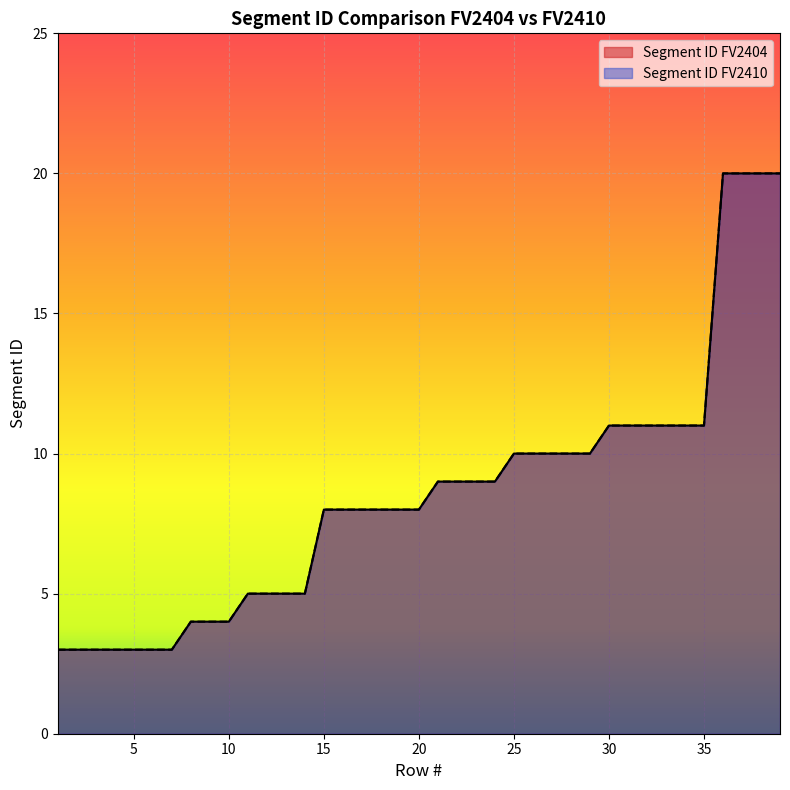

Rank the categories by Segment ID FV2404 value from highest to lowest.

36, 37, 38, 39, 30, 31, 32, 33, 34, 35, 25, 26, 27, 28, 29, 21, 22, 23, 24, 15, 16, 17, 18, 19, 20, 11, 12, 13, 14, 8, 9, 10, 1, 2, 3, 4, 5, 6, 7